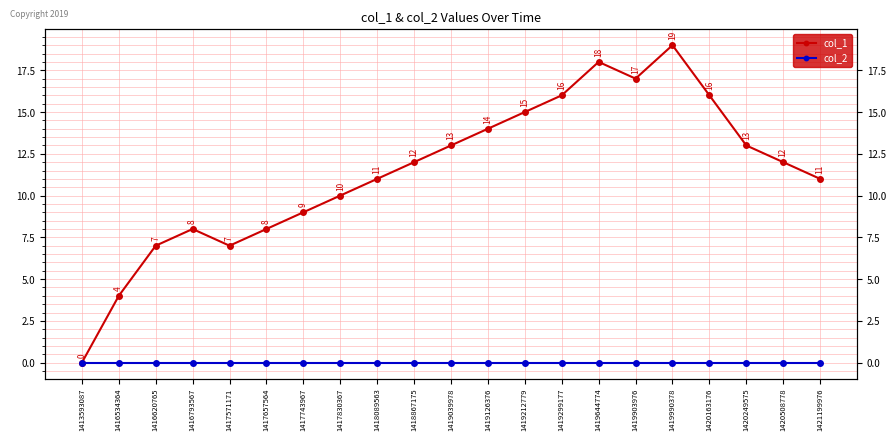

True or false: col_2 and col_1 cross at least once.

False